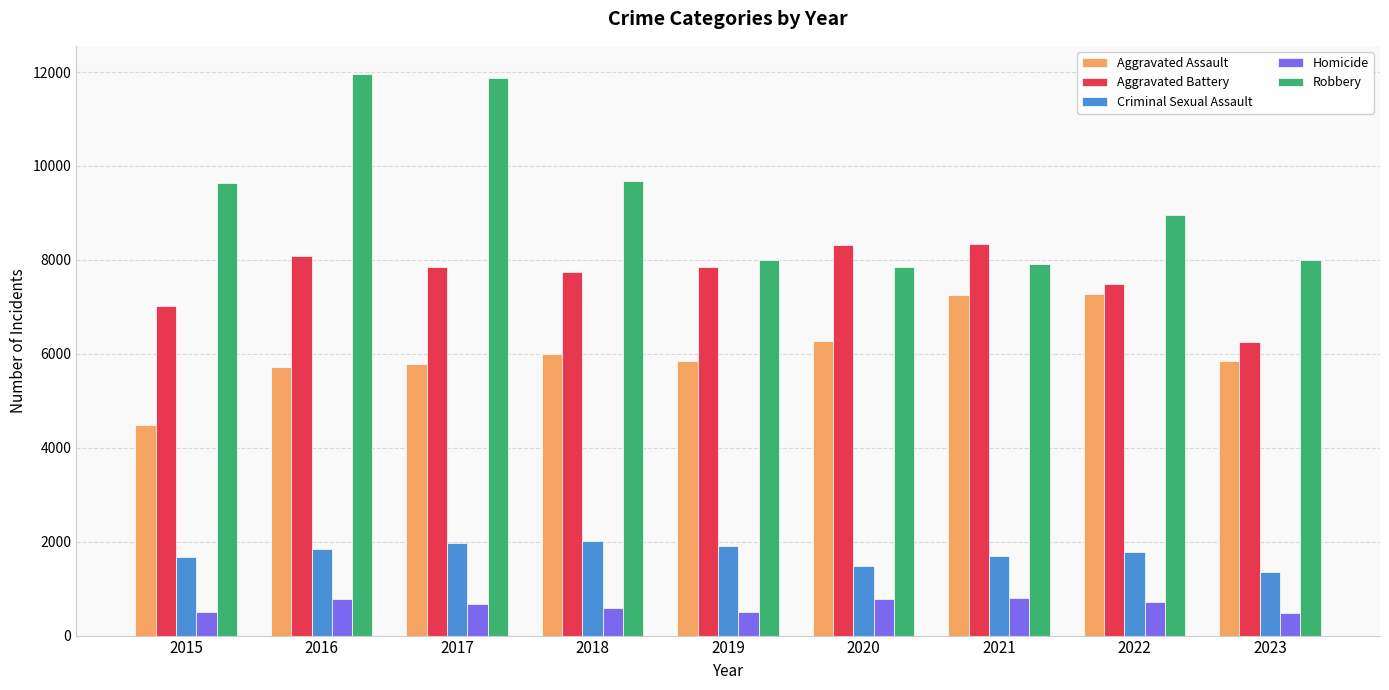

Are the bars horizontal?

No